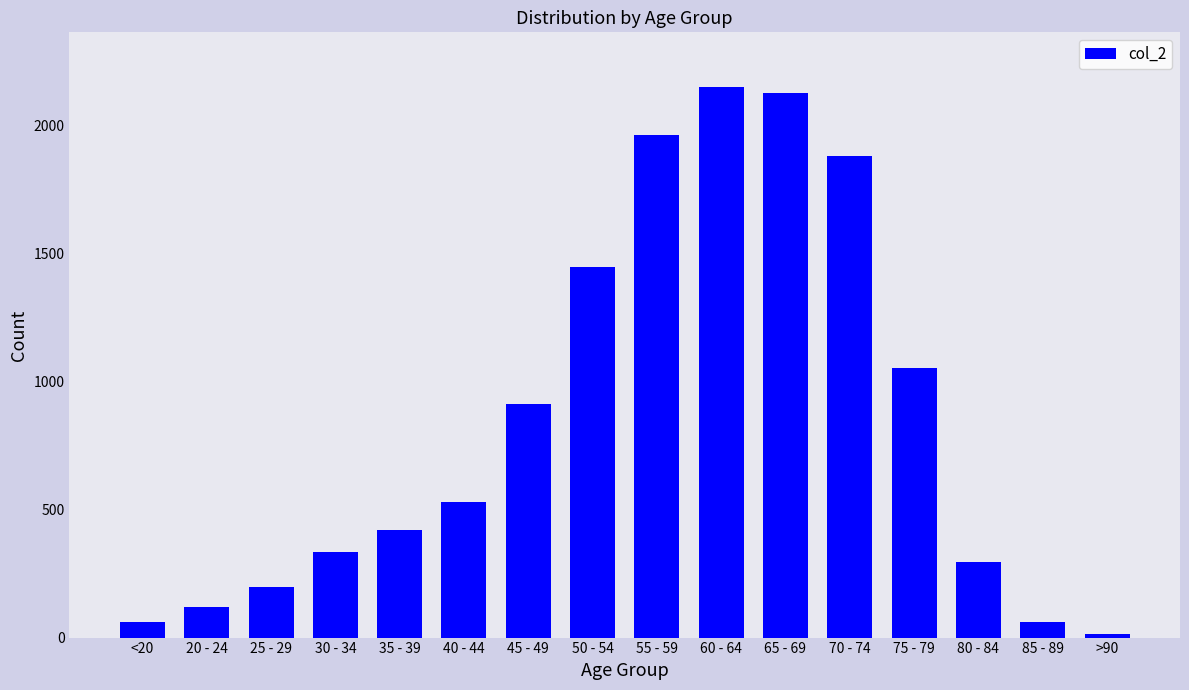

Between 25 - 29 and 50 - 54, which is larger?

50 - 54